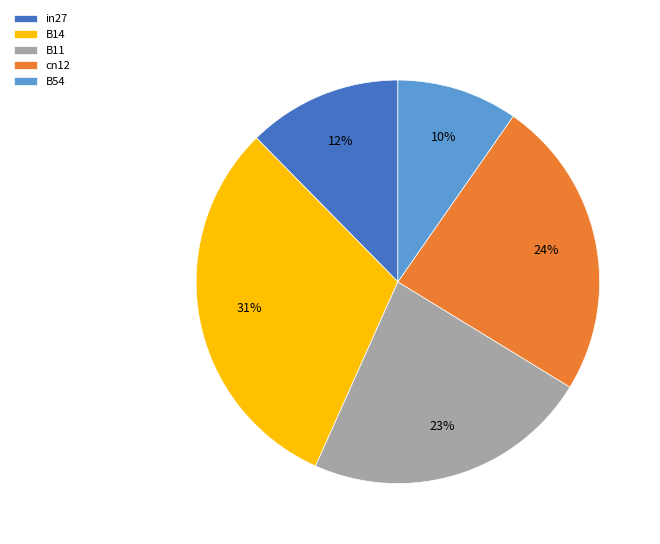

To the nearest percent, what portion does B11 represent?

23%